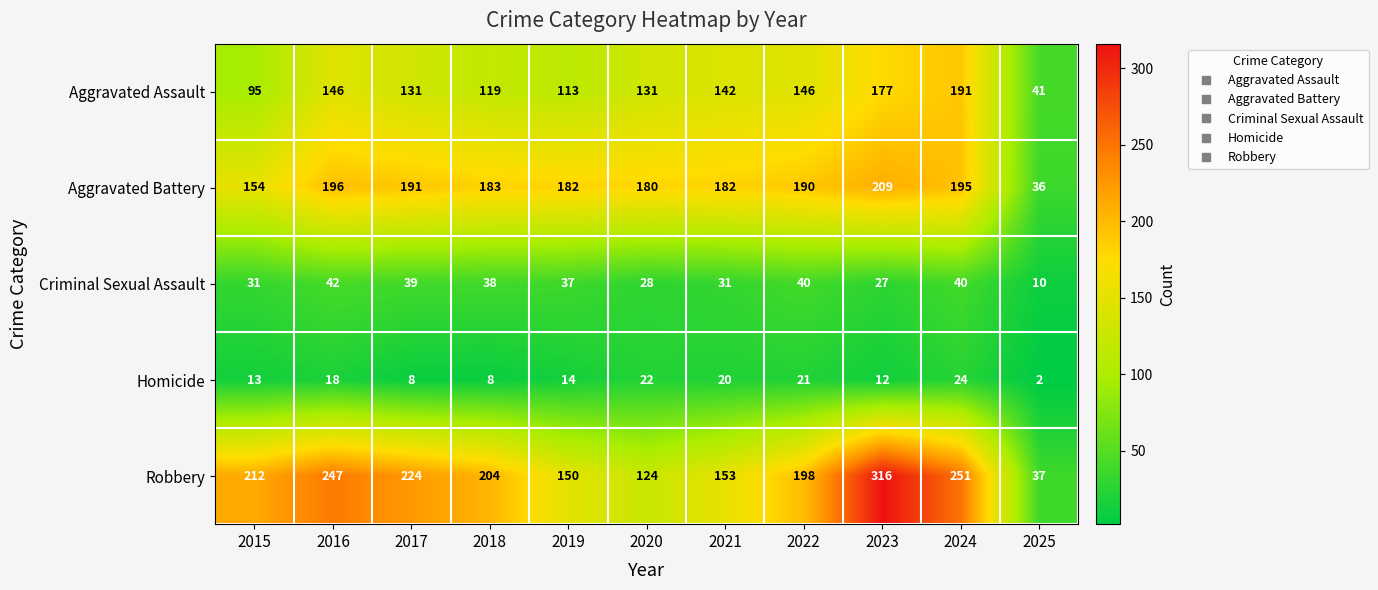

What is the average value of the Homicide series?

15